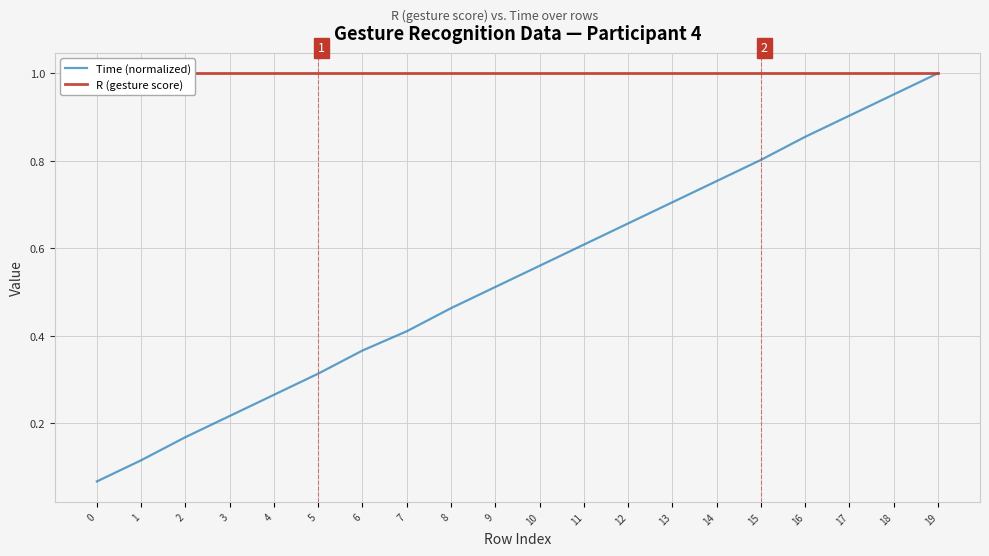

What is the spread (max minus min) of values at 13?

0.3